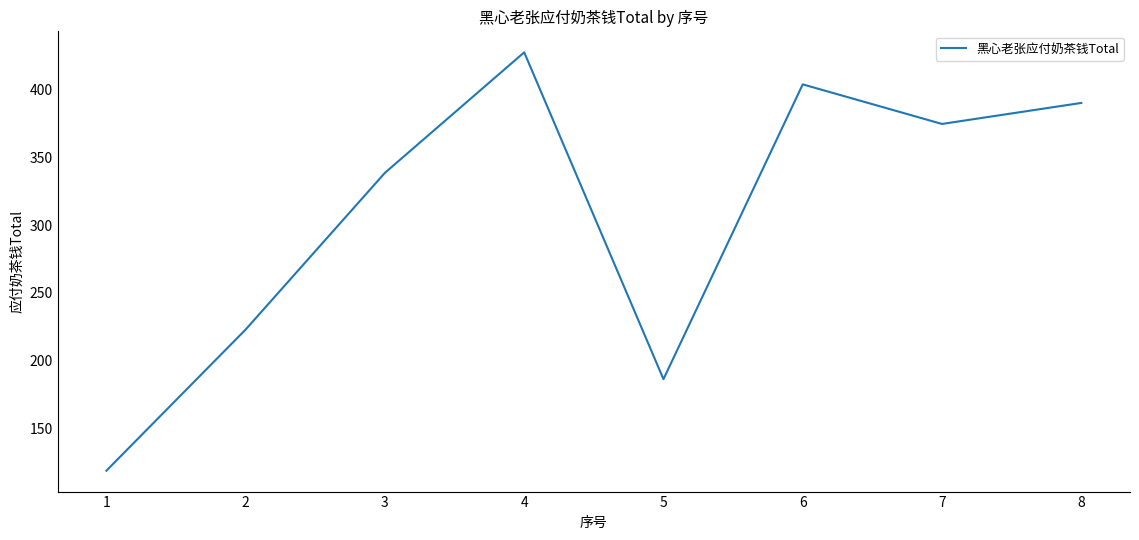

Where is the data nearest to the value 273?

2